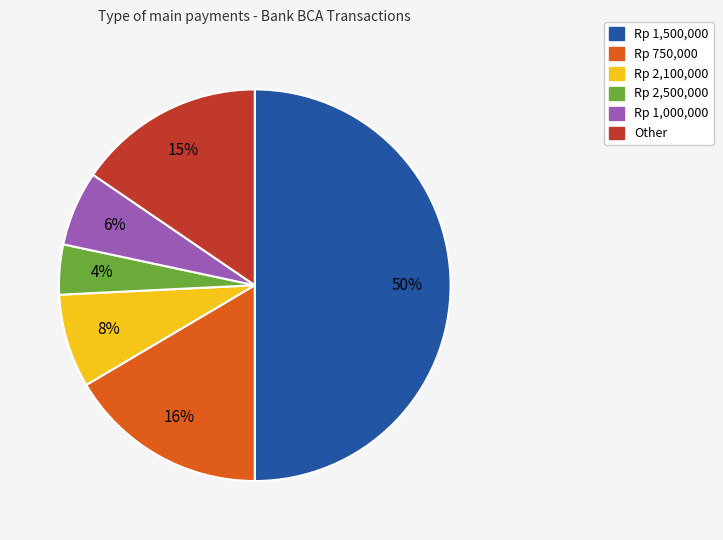

To the nearest percent, what is the difference between the largest and smallest slice percentages?

46%